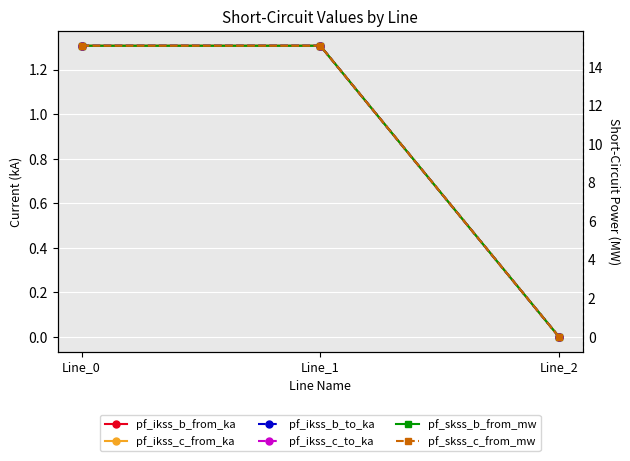

What is the average value of the pf_ikss_b_to_ka series?

0.9